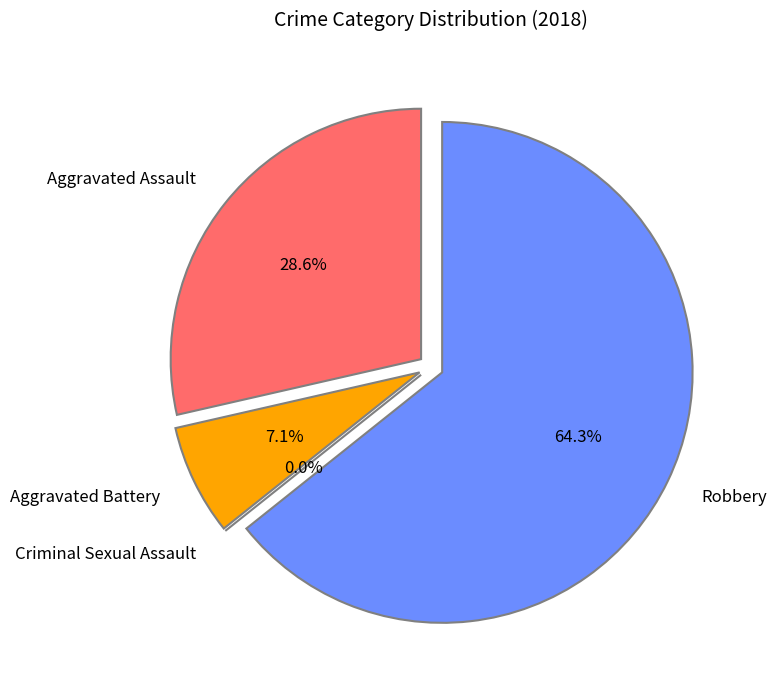

To the nearest percent, what is the average slice percentage?

25%